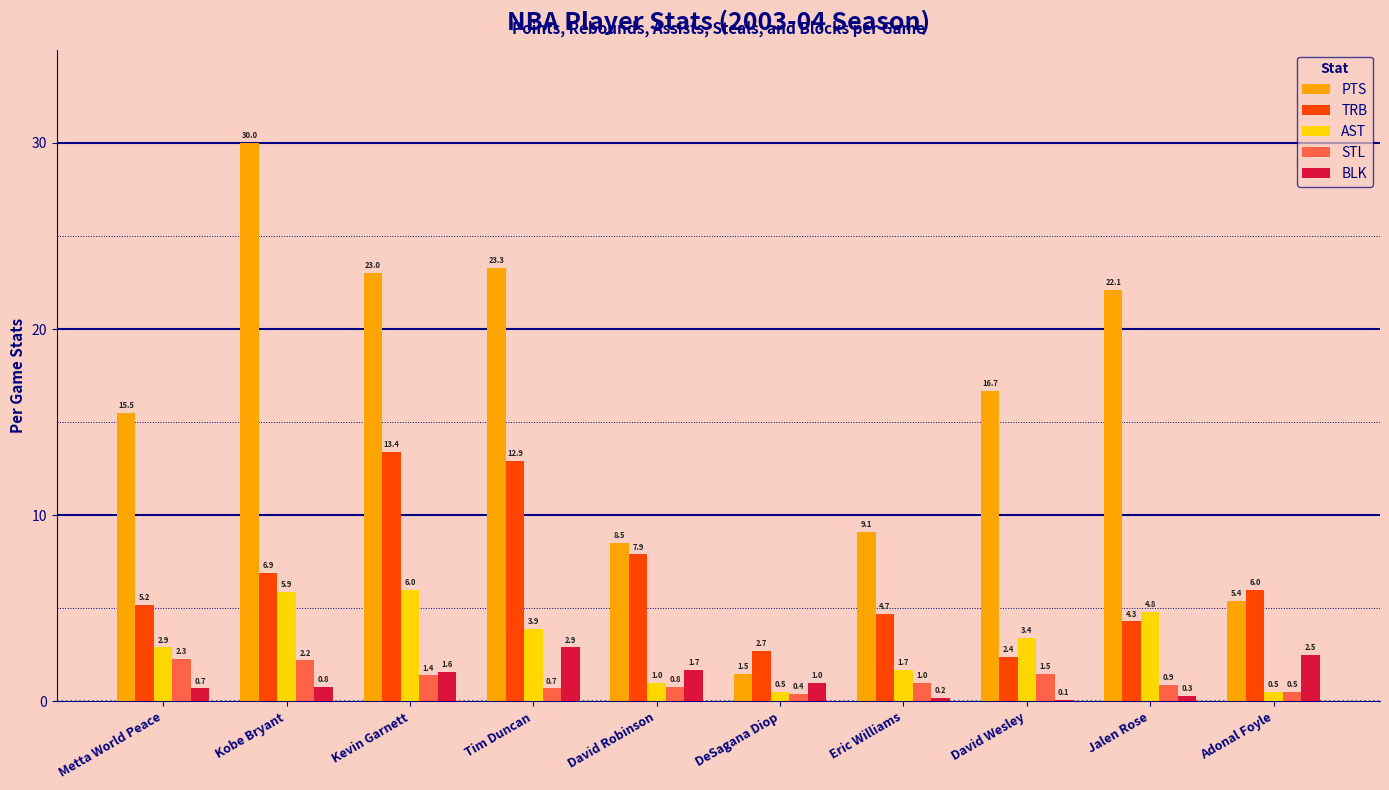

Is the value of AST at DeSagana Diop greater than the value of TRB at Metta World Peace?

No